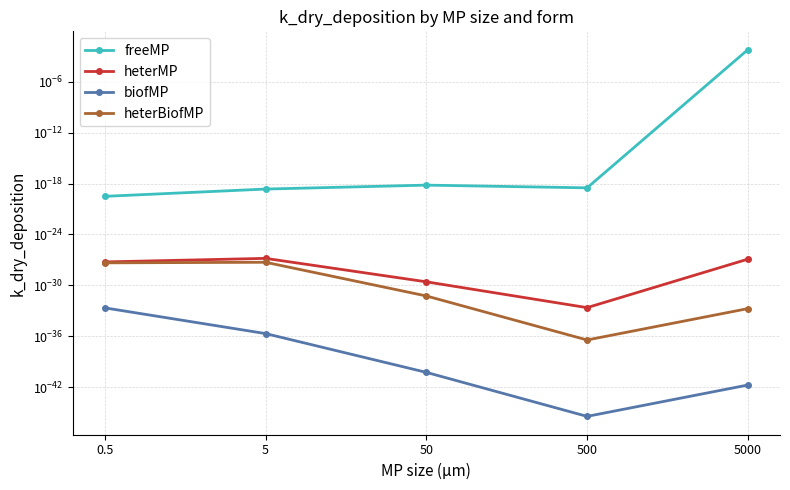

True or false: freeMP and biofMP intersect in this chart.

False